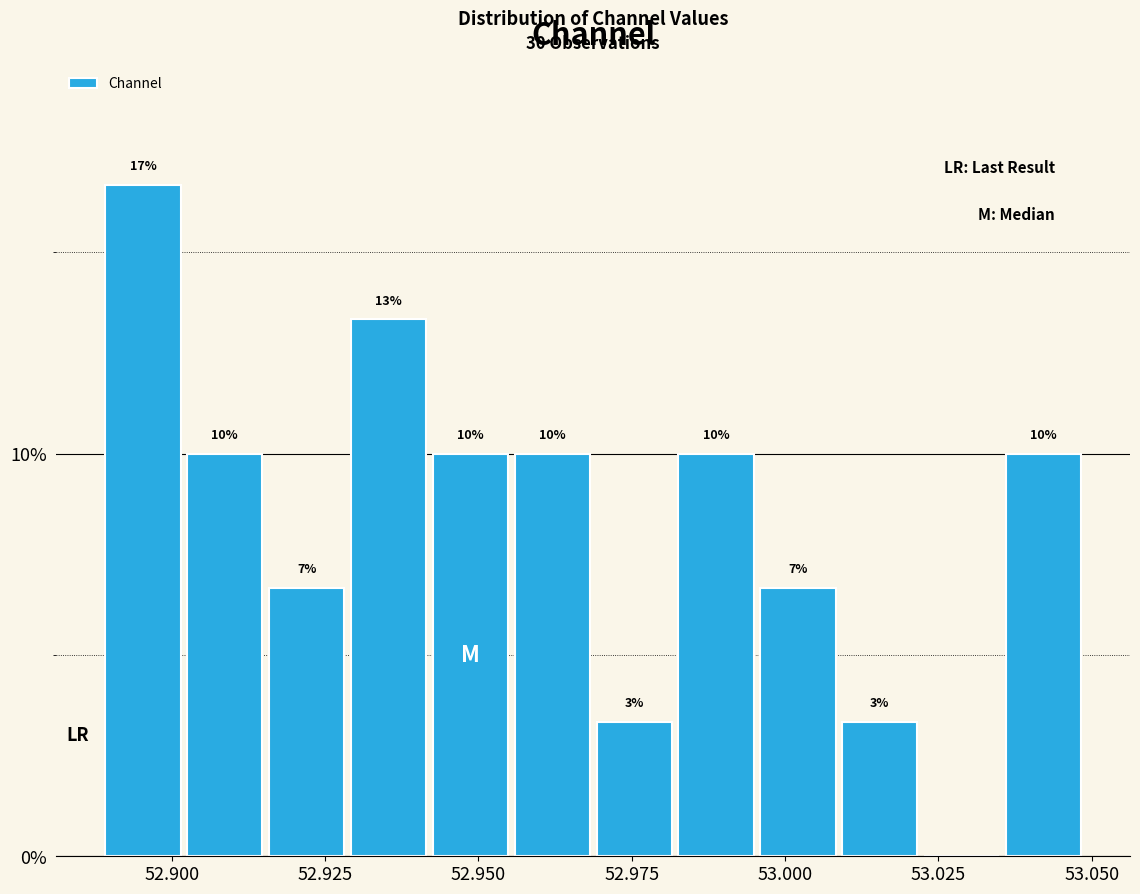

Read against the x-axis, roughly where is the centre of the tallest bar?

52.895